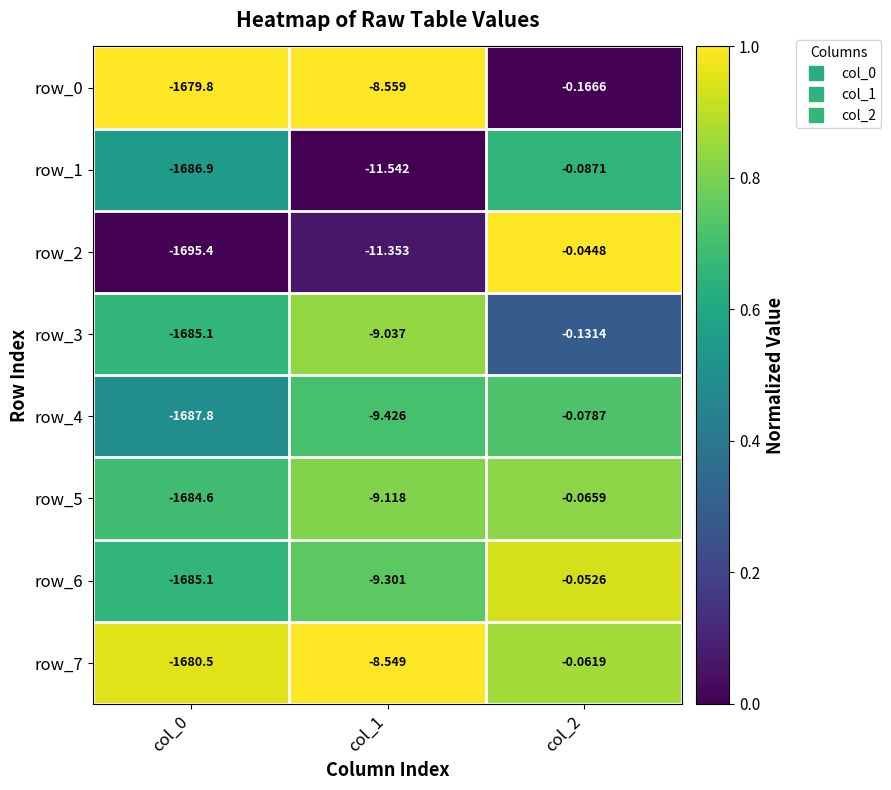

Is the value of row_6 at col_1 greater than the value of row_3 at col_0?

Yes